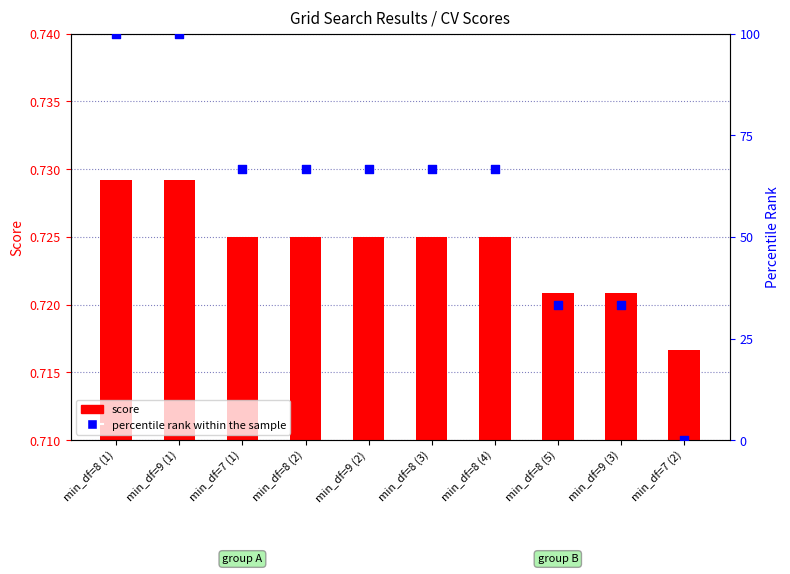

Which series has the largest total across all categories?

percentile rank within the sample